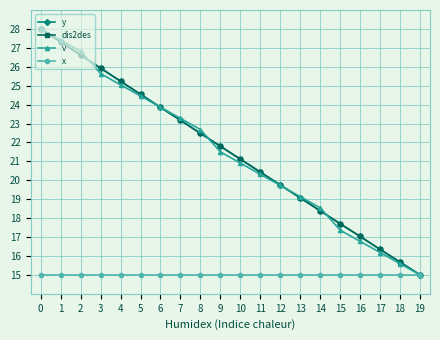

True or false: x and dis2des cross at least once.

False